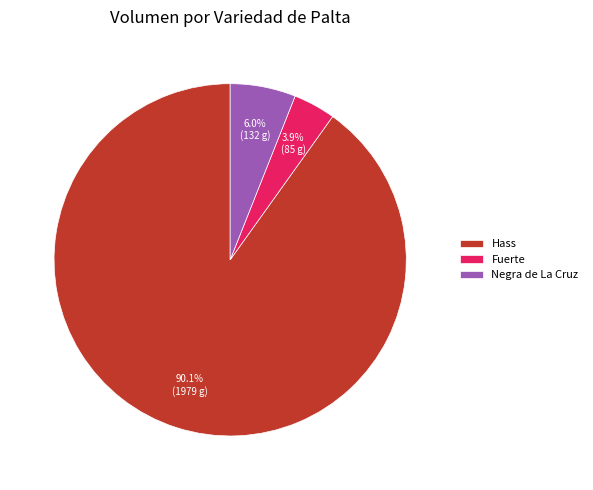

Count the number of slices in the pie.

3